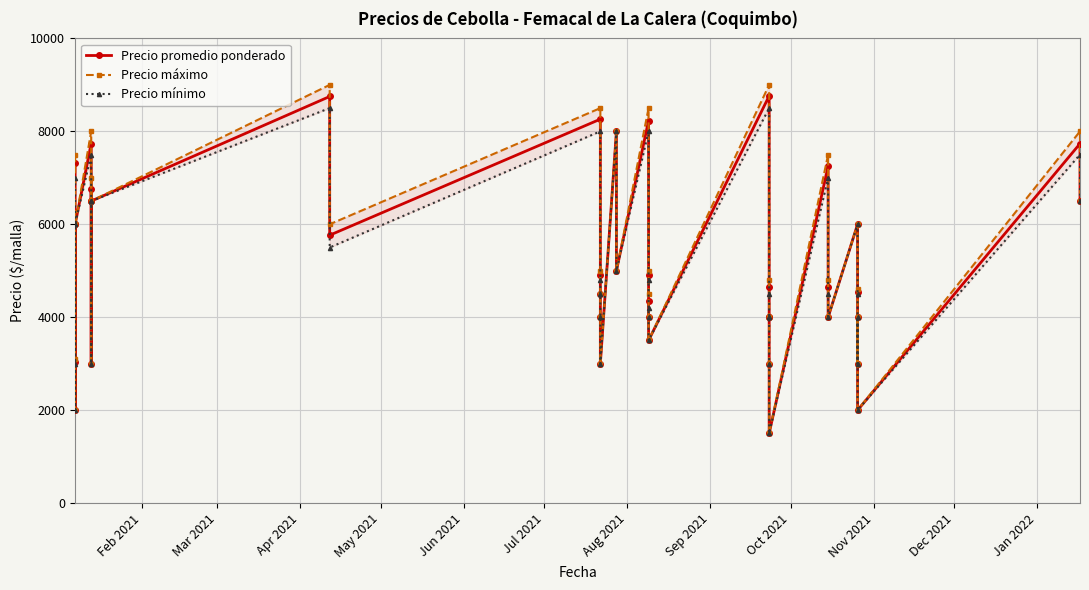

What is the average value of the Precio mínimo series?

5108